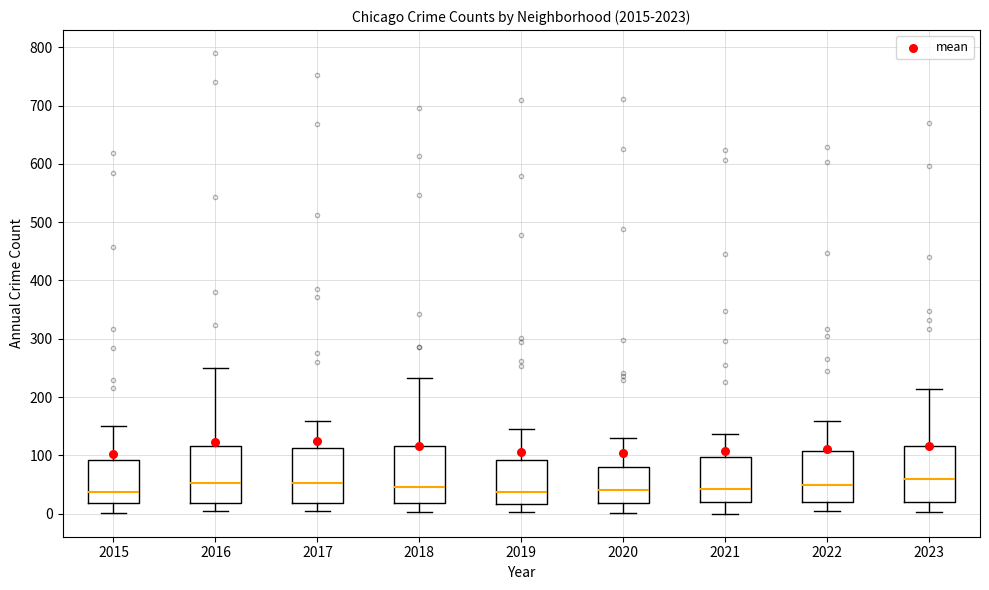

Where does the upper whisker of the box at x = 2021 end on the y-axis? The values are not printed on the chart, so give them approximately, as read against the axis.

140